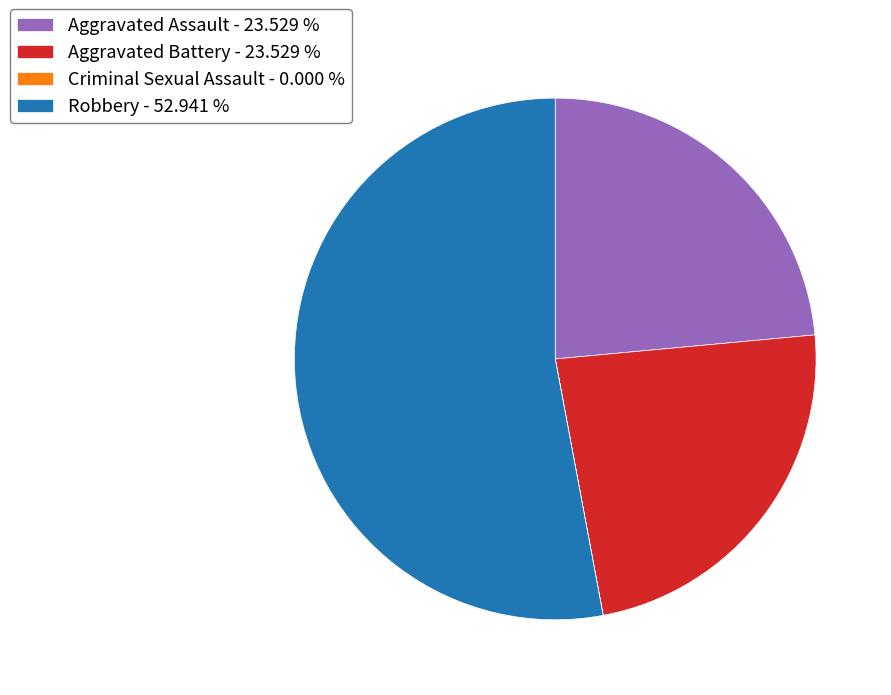

Is Robbery - 52.941 % the majority of the pie?

Yes